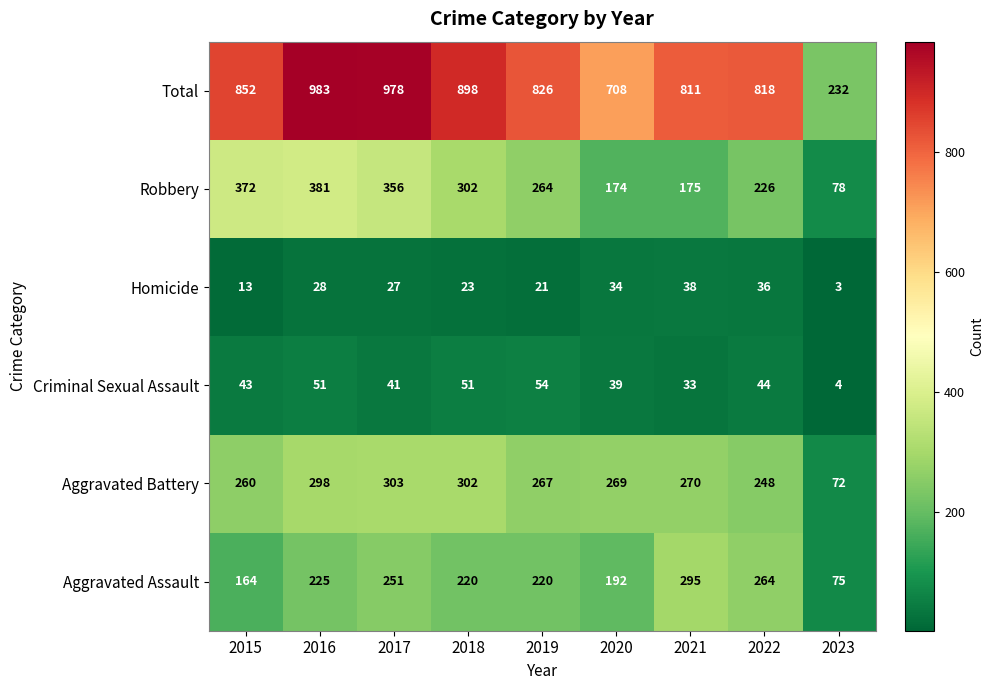

Where does the Aggravated Assault series first go above 220?

2016